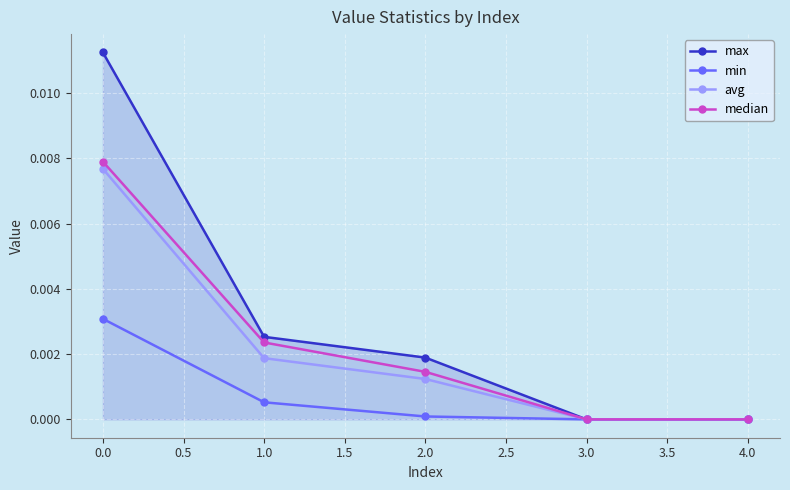

Is the value of max at 2.0 greater than the value of avg at 4.0?

Yes